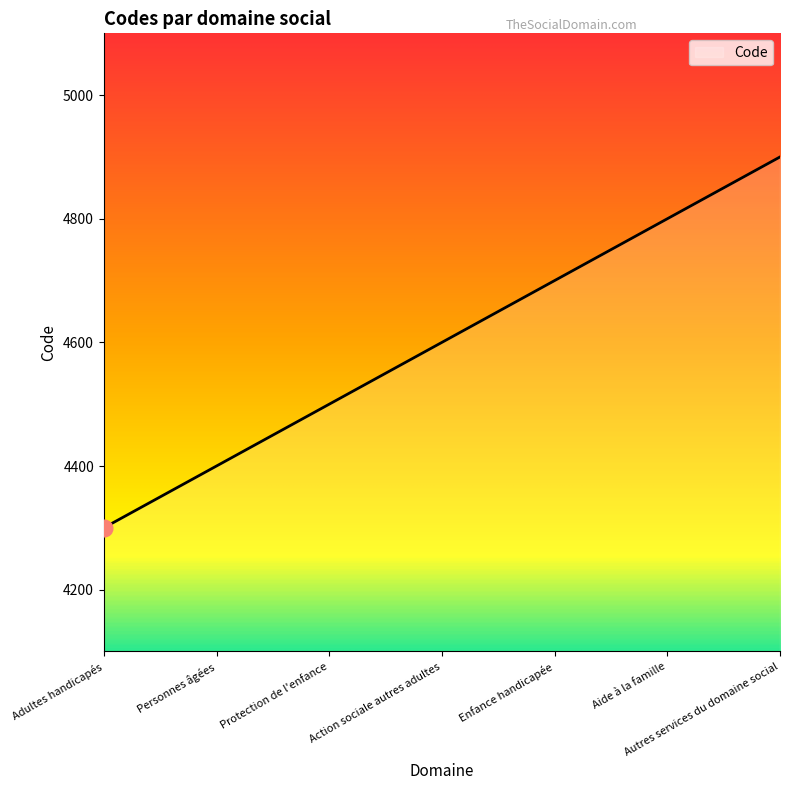

What is the sum of all values?

32200